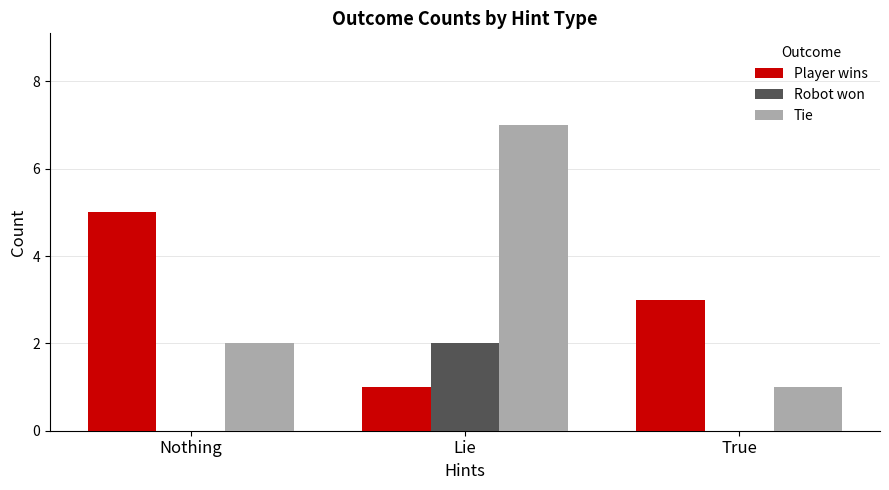

The value of Player wins at Lie is 2. True or false?

False